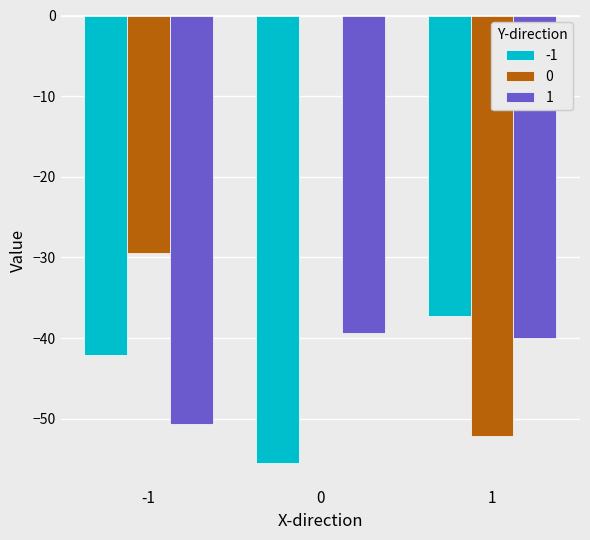

True or false: 0 has a value of -46.4 at -1.

False